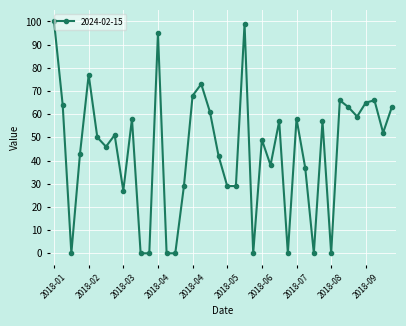

True or false: there are more than 0 points higher than both neighbors.

True